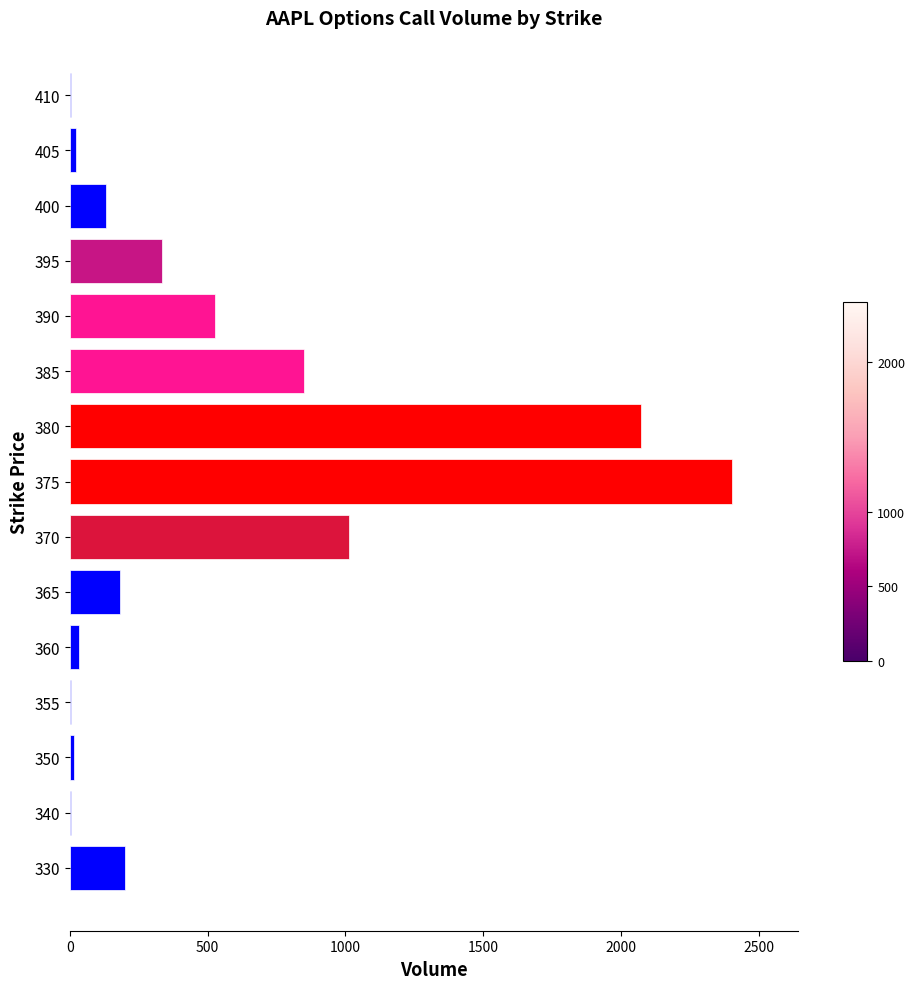

What is the change in value from 380 to 390?

-1550